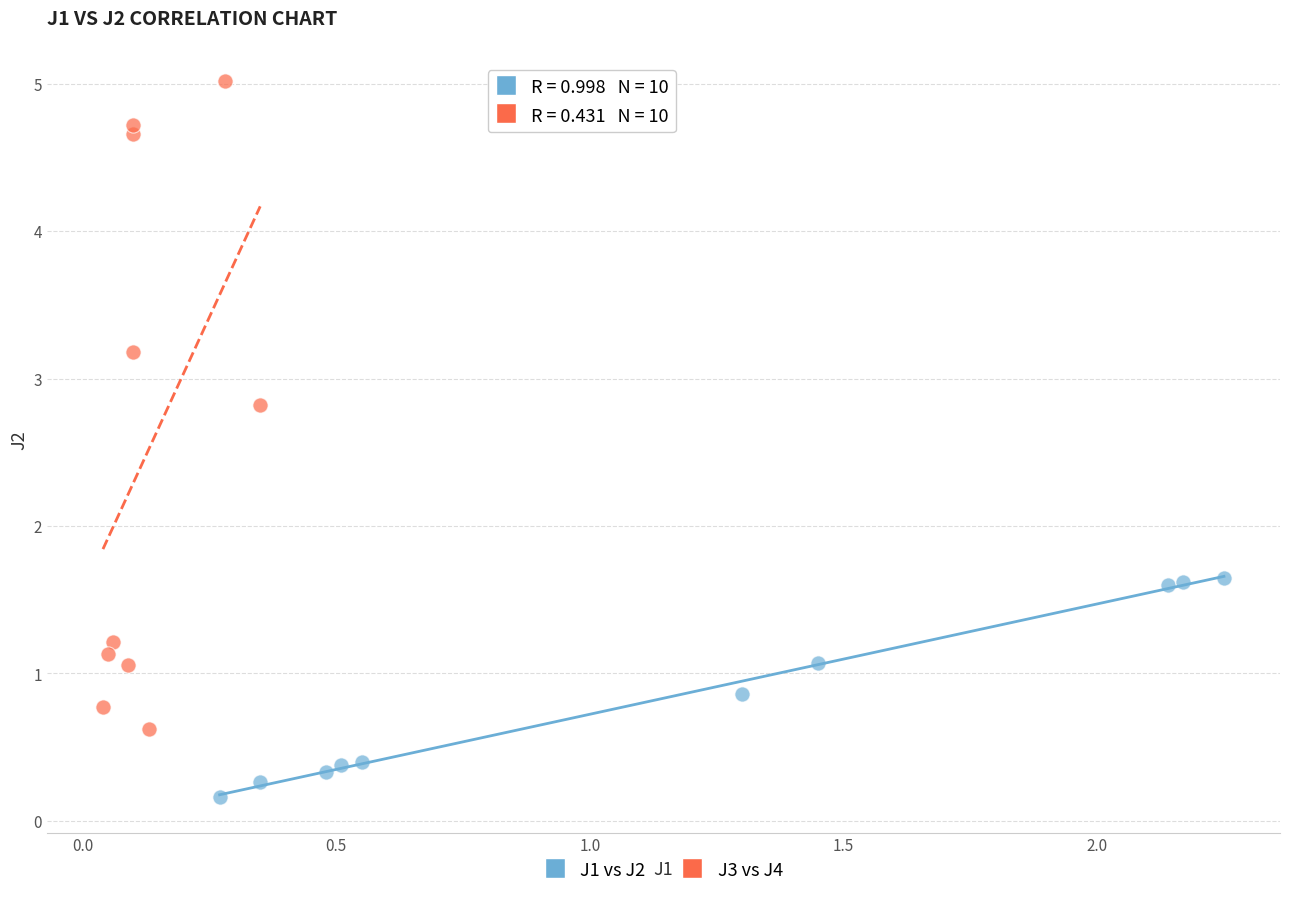

Which series reaches the minimum Y coordinate?

J1 vs J2